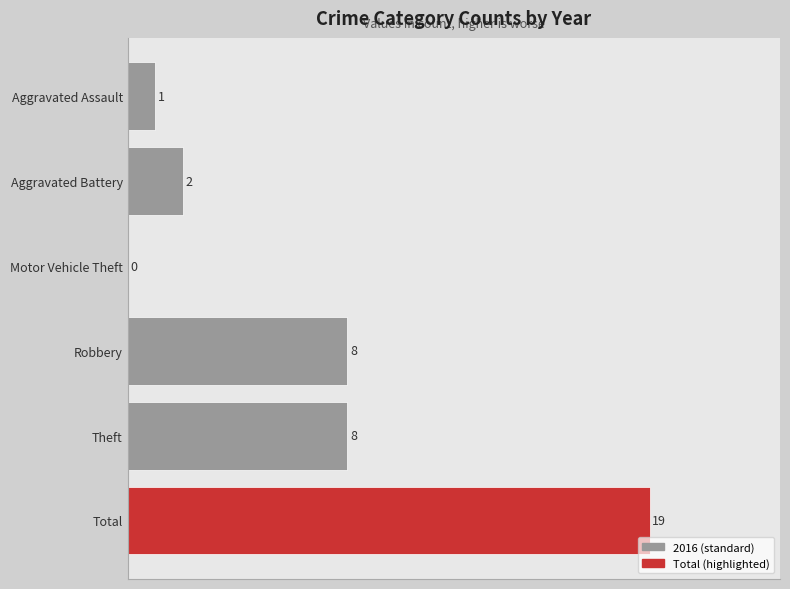

True or false: the data shows 19 at Total.

True